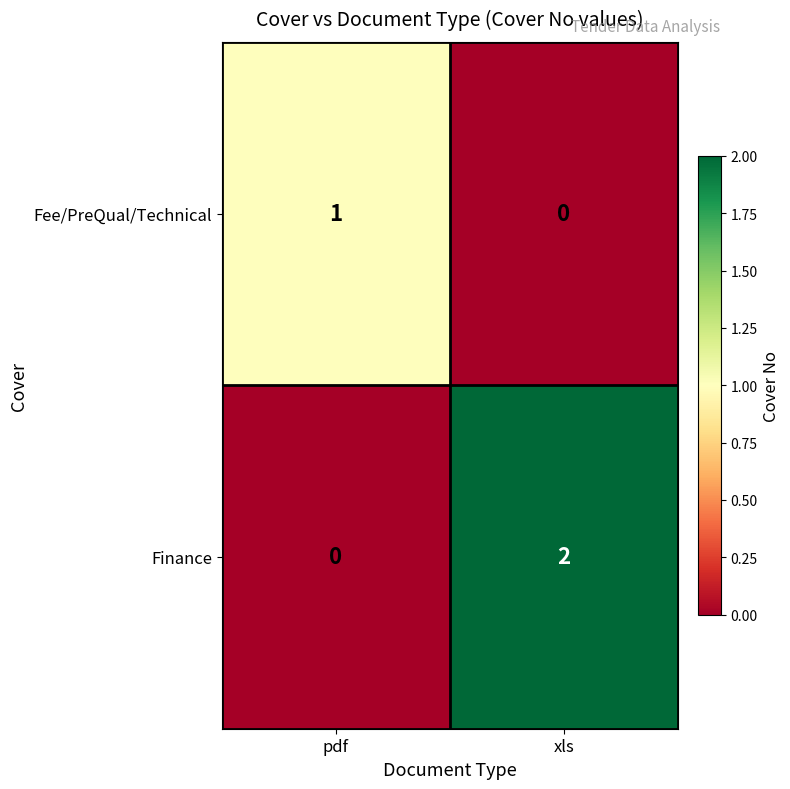

Which label corresponds to the largest value in the chart?

xls